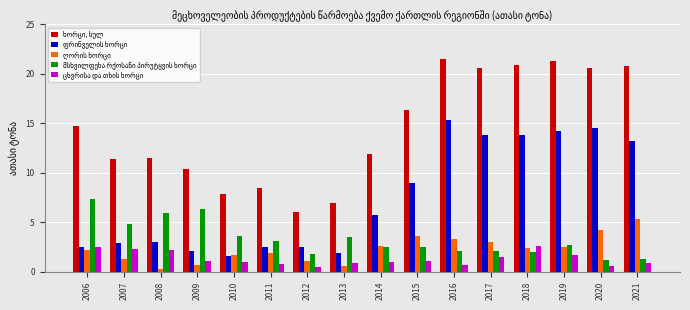

What is the spread (max minus min) of values at 2019?

19.6